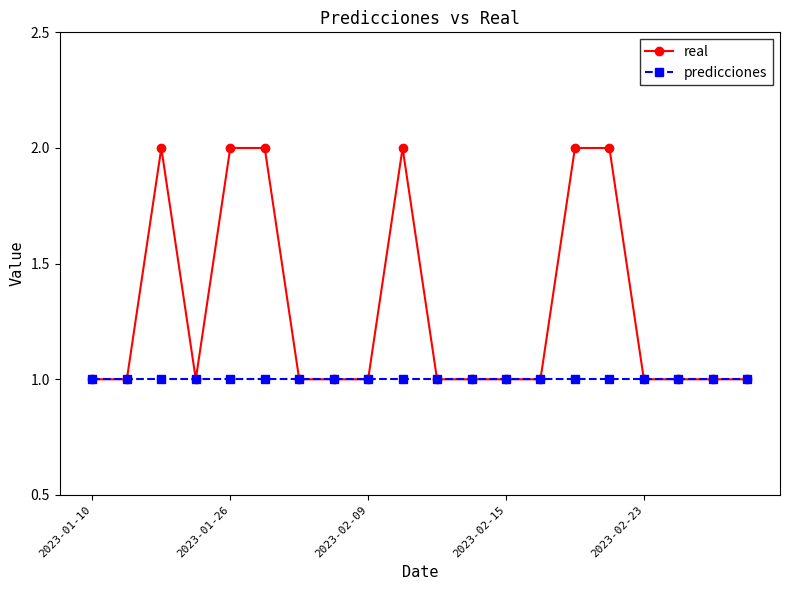

How many lines are shown in the chart?

2